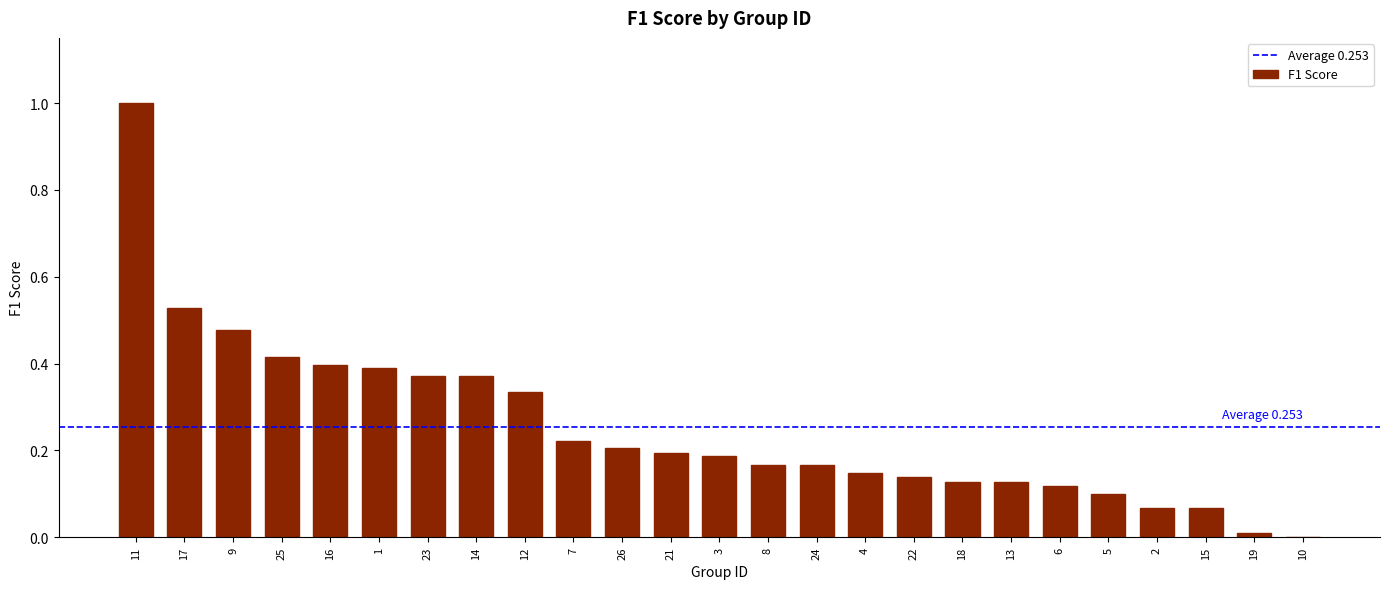

Read the value at 11.

1.0